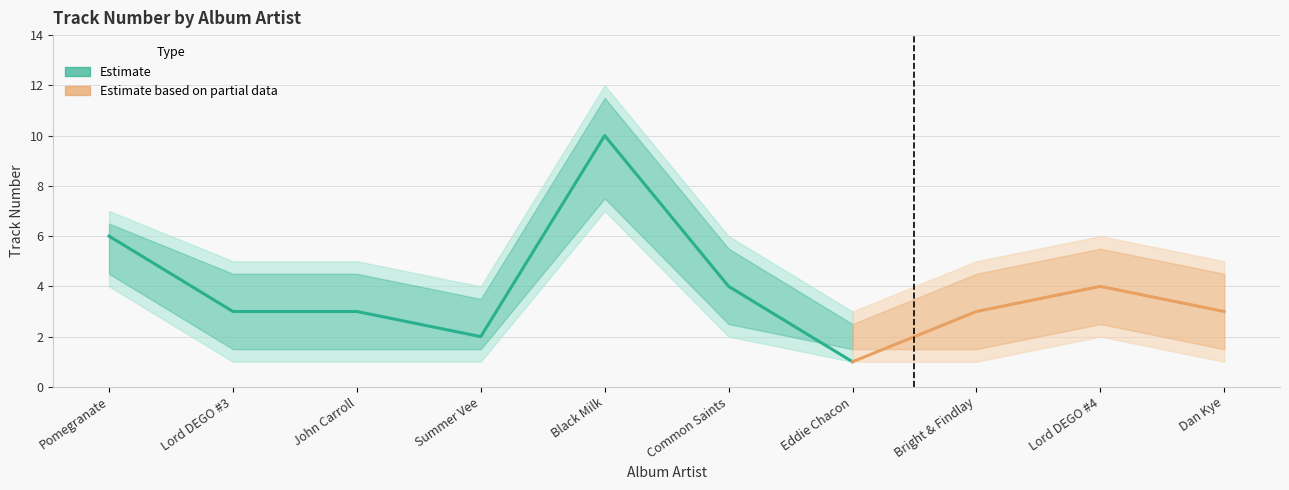

Is the value of Track# upper at Bright & Findlay greater than the value of Track# lower at Dan Kye?

Yes